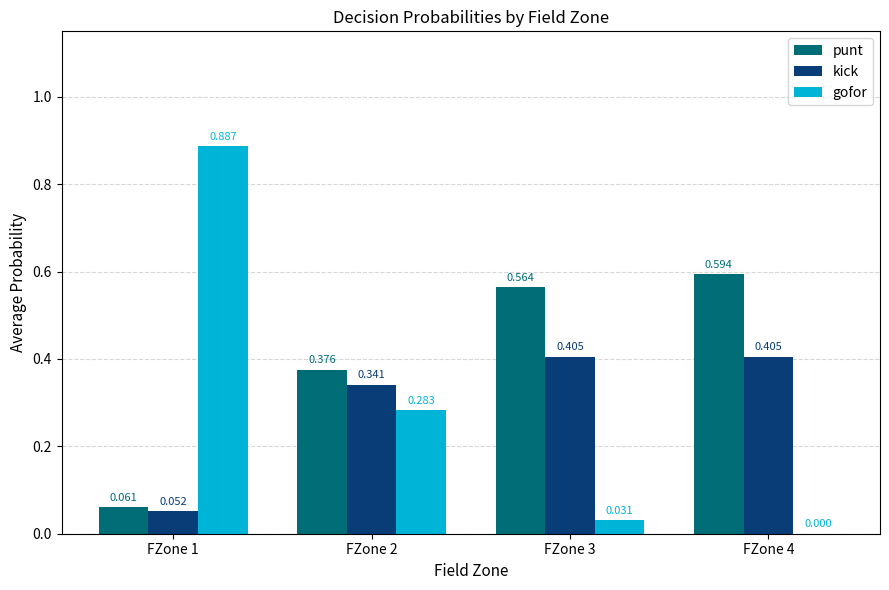

Between FZone 1 and FZone 2, which series saw the biggest shift?

gofor